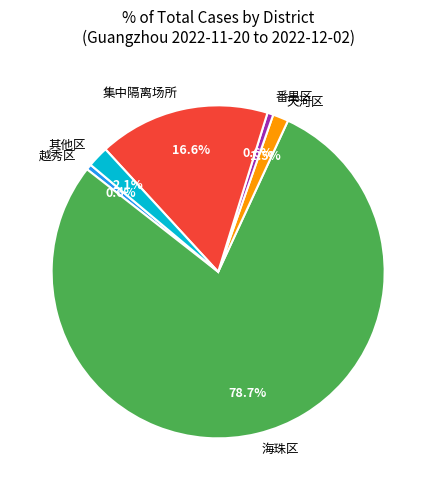

Which slice is the largest?

海珠区